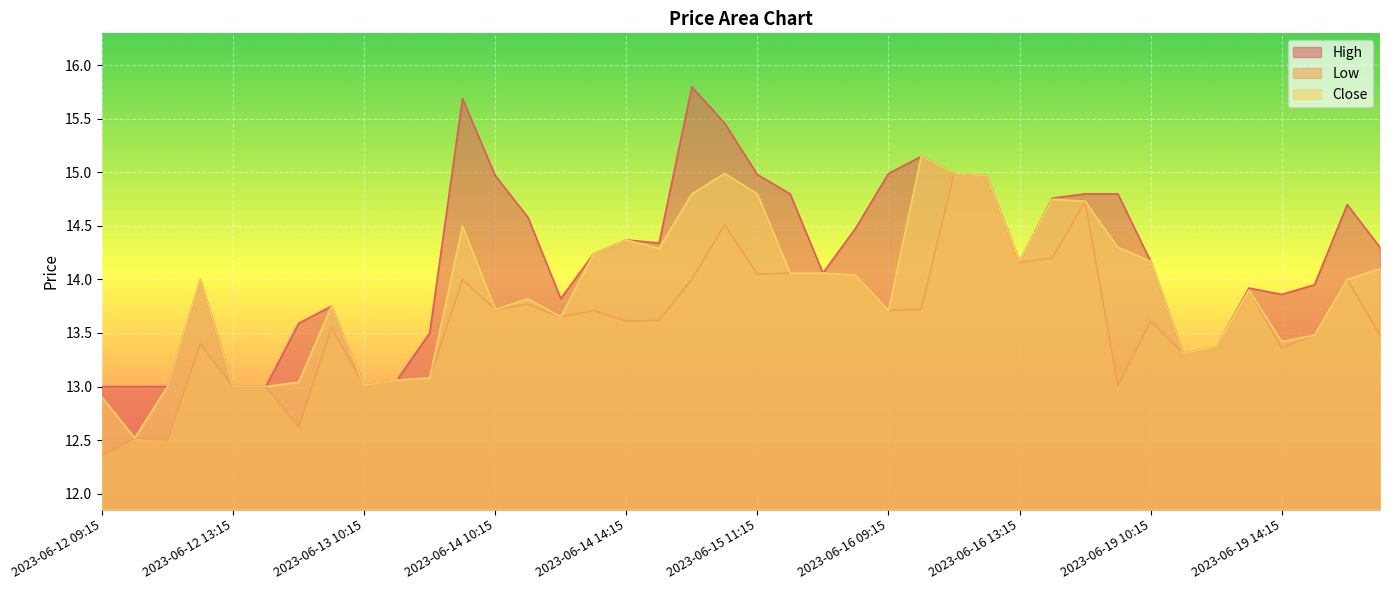

Is the value of High at 2023-06-19 15:15 greater than the value of Low at 2023-06-15 12:15?

No